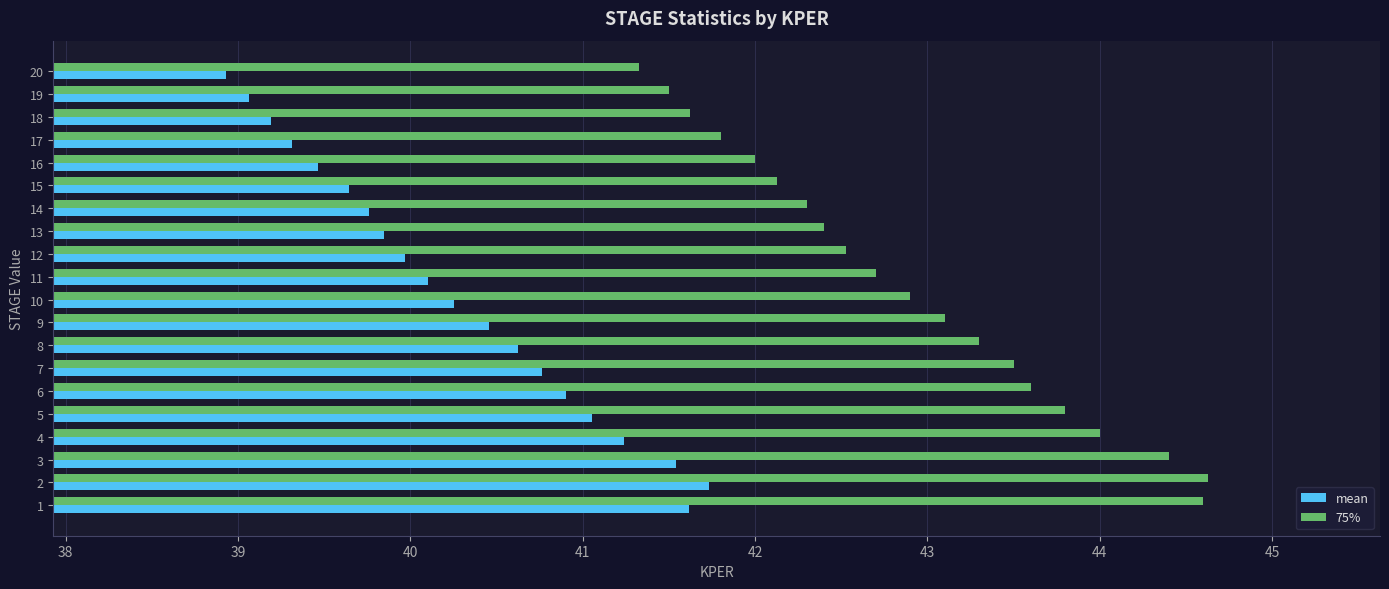

Rank the series by their maximum value, from lowest to highest.

mean, 75%